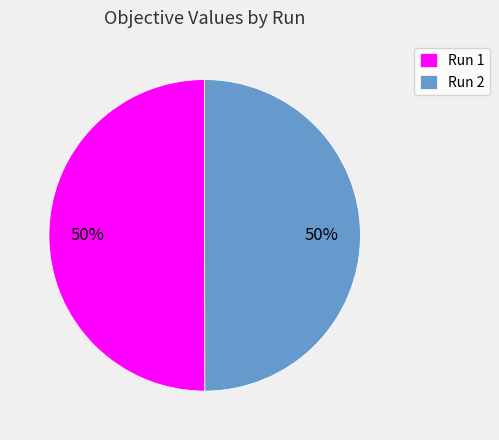

To the nearest percent, what is the average slice percentage?

50%